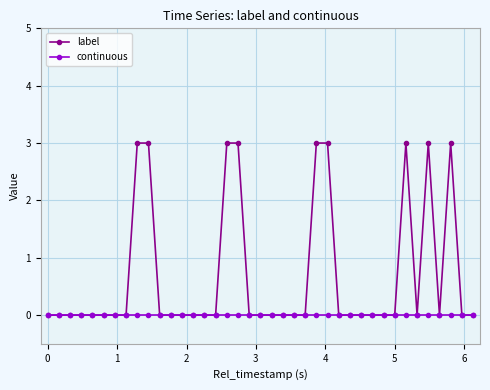

At how many categories does at least one series exceed 2?

9